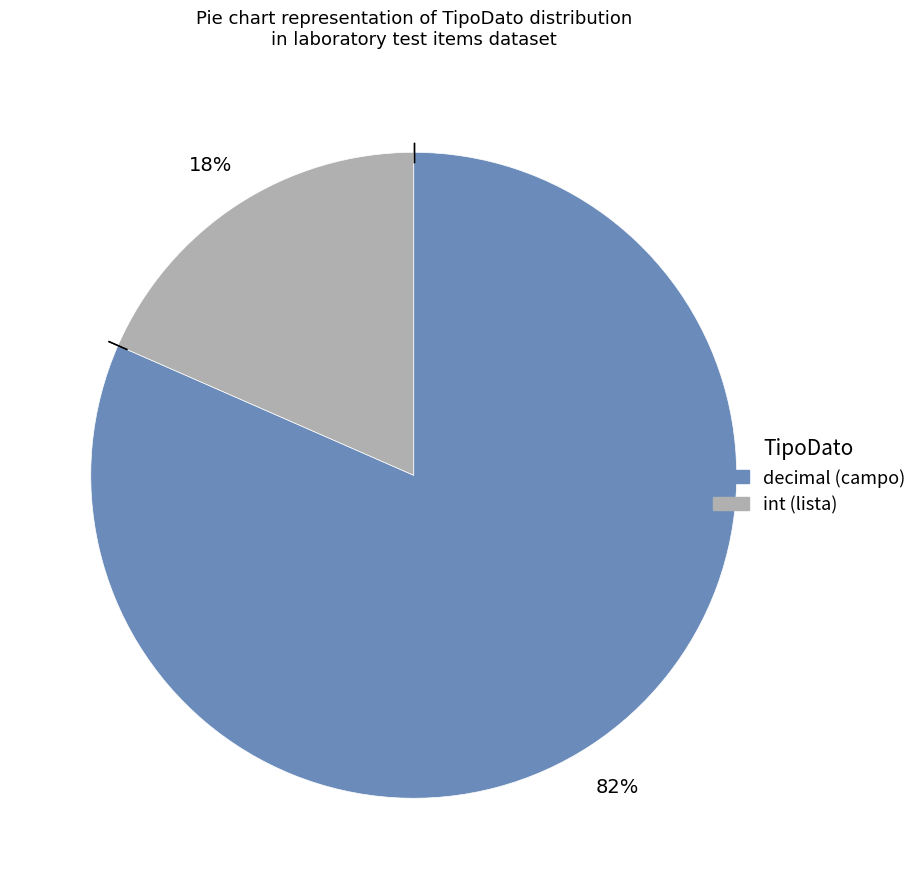

What is the smallest slice in the pie chart?

int